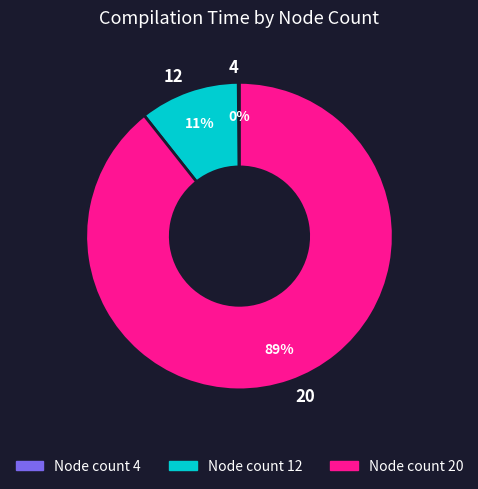

What percentage is the 12 slice, to the nearest percent?

11%